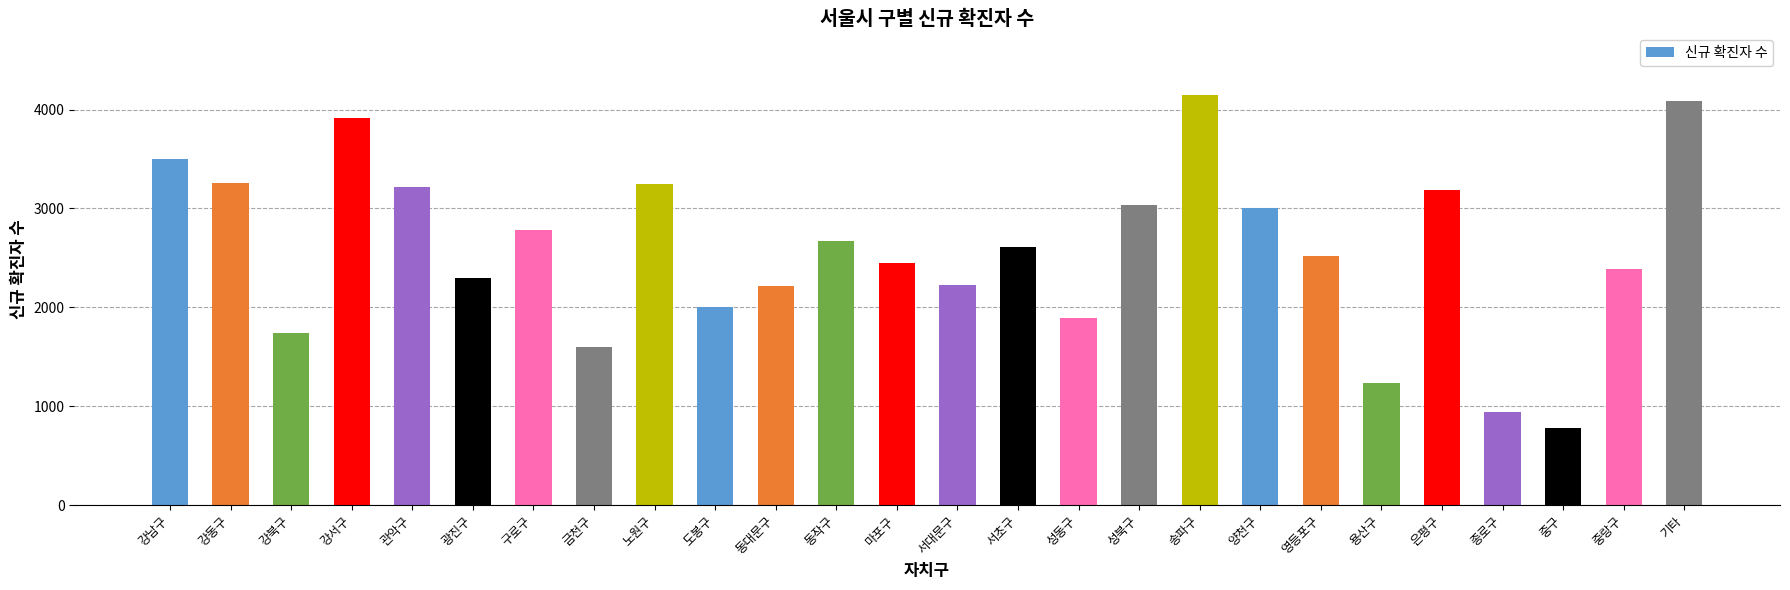

Approximately how many times larger is the value at 송파구 compared to 광진구?

1.8